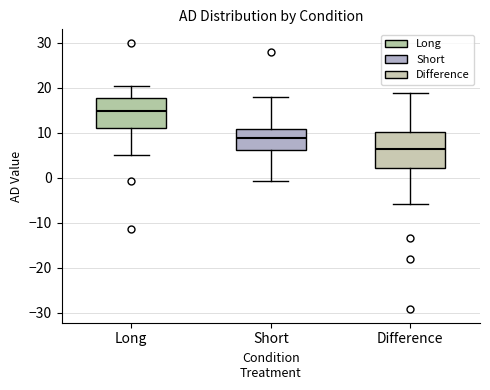

Reading left to right, transcribe this box plot: for each box, give where its median line is, the range the box spans, and where its two whiskers end, as read against the y-axis. The values are not printed on the chart, so give them approximately, as read against the axis.

Long: median 15, box 11 to 18, whiskers 5 to 20
Short: median 9, box 6 to 11, whiskers -1 to 18
Difference: median 6, box 2 to 10, whiskers -6 to 19